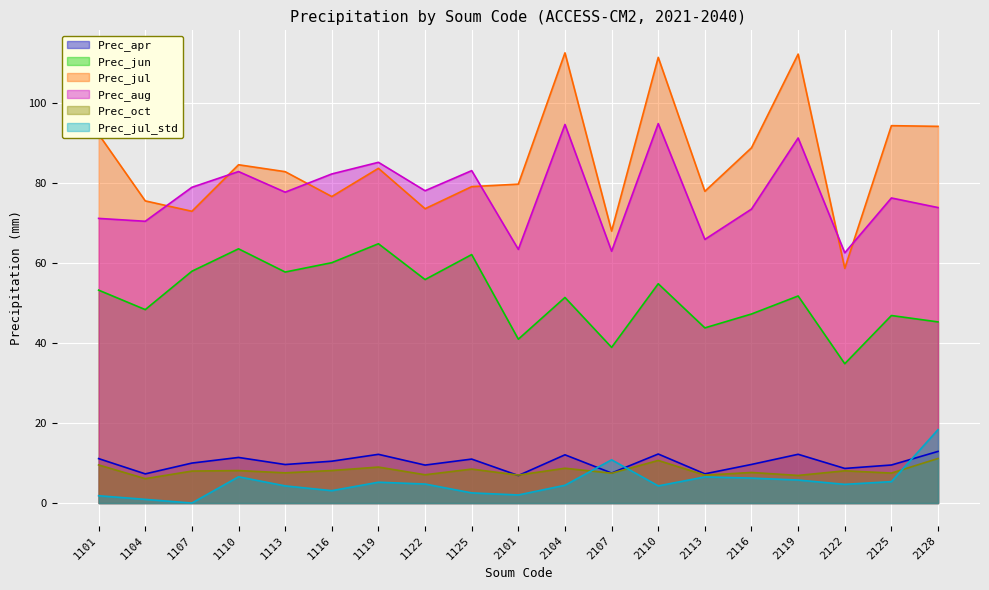

True or false: Prec_jul and Prec_jun cross at least once.

False